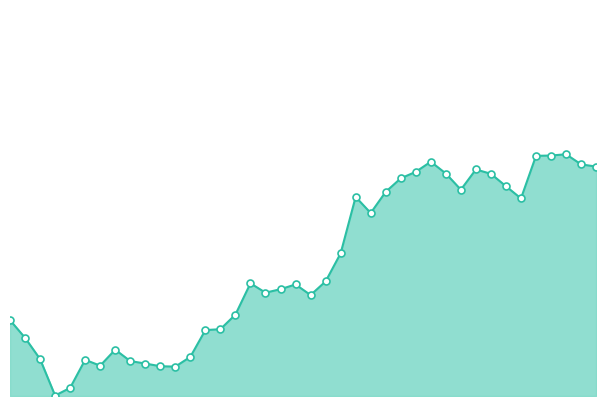

What is the average value?

10.5